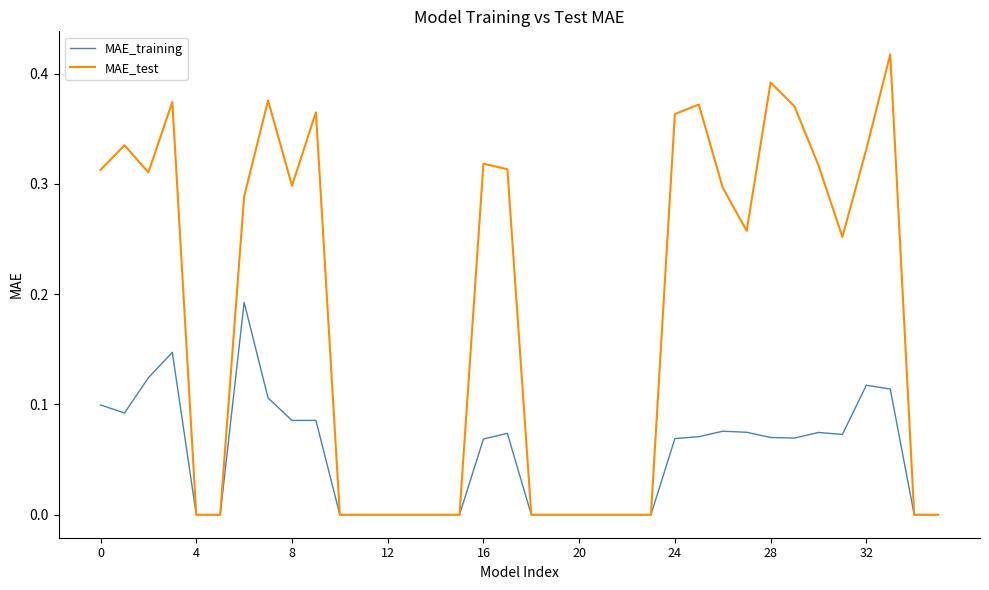

Does the chart have visible grid lines?

No